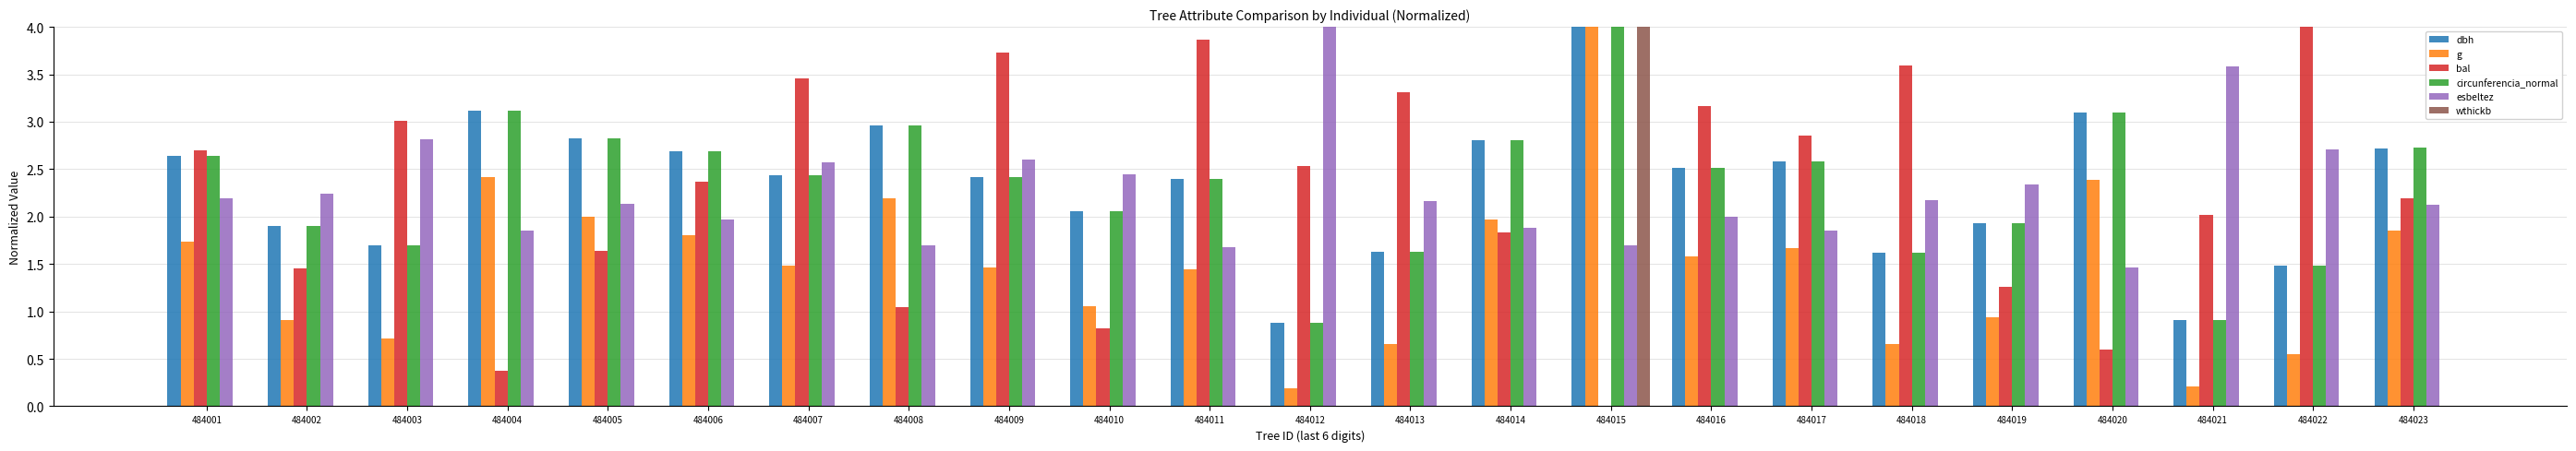

At which category is the sum across all series the highest?

484015